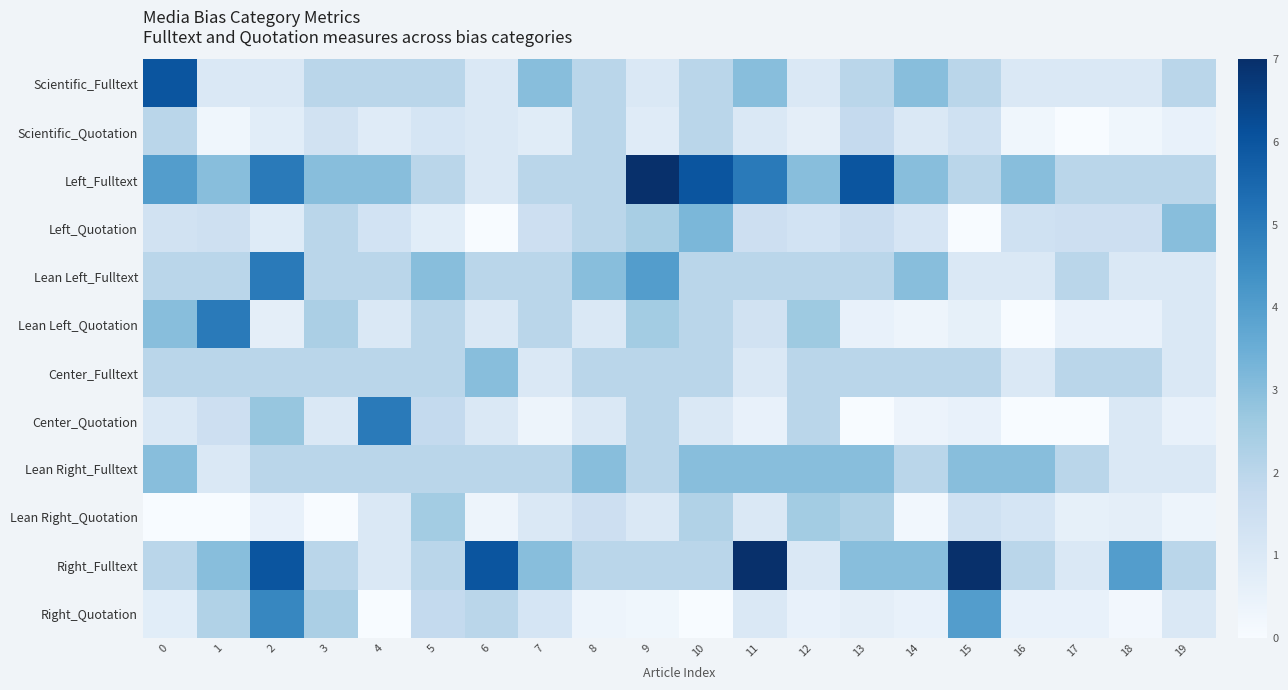

Between 14 and 2, which is larger?

14